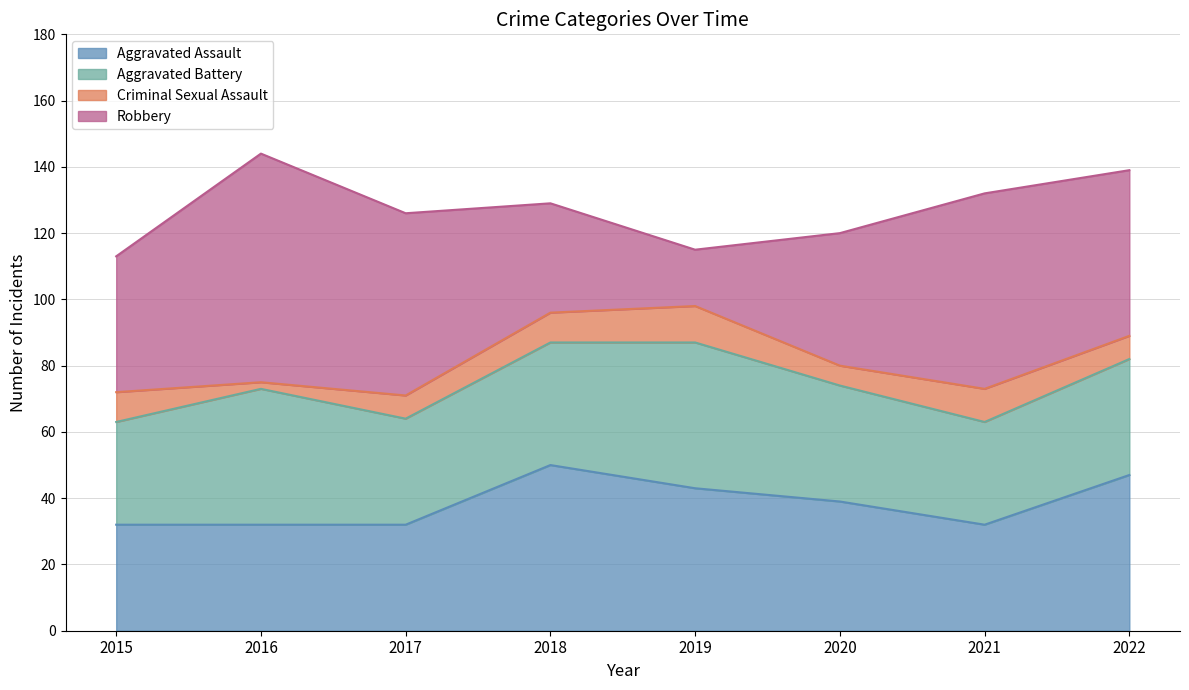

Does the chart have visible grid lines?

Yes